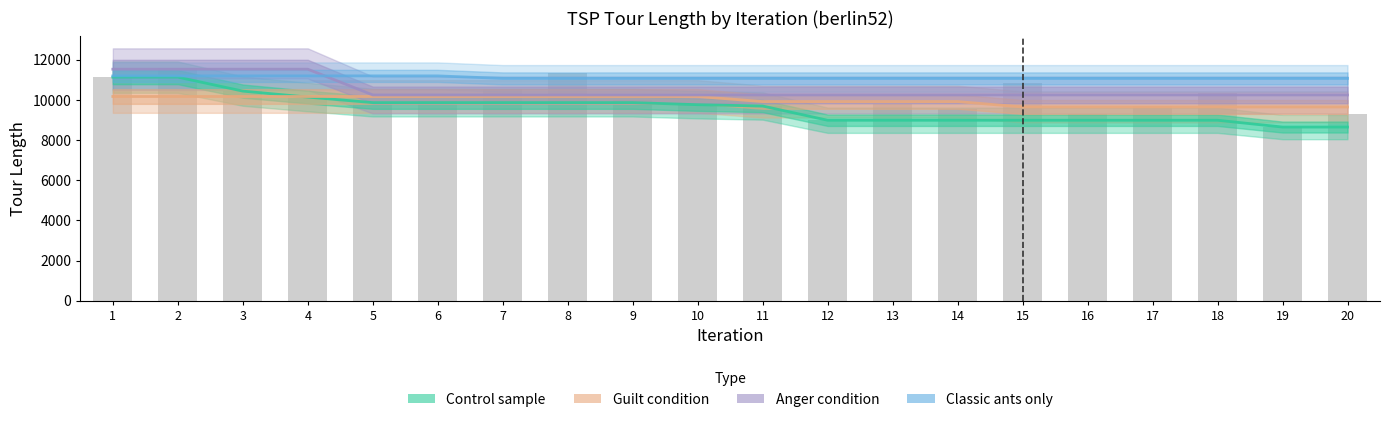

Is the value of Control sample at 12 greater than the value of Classic ants only at 13?

No